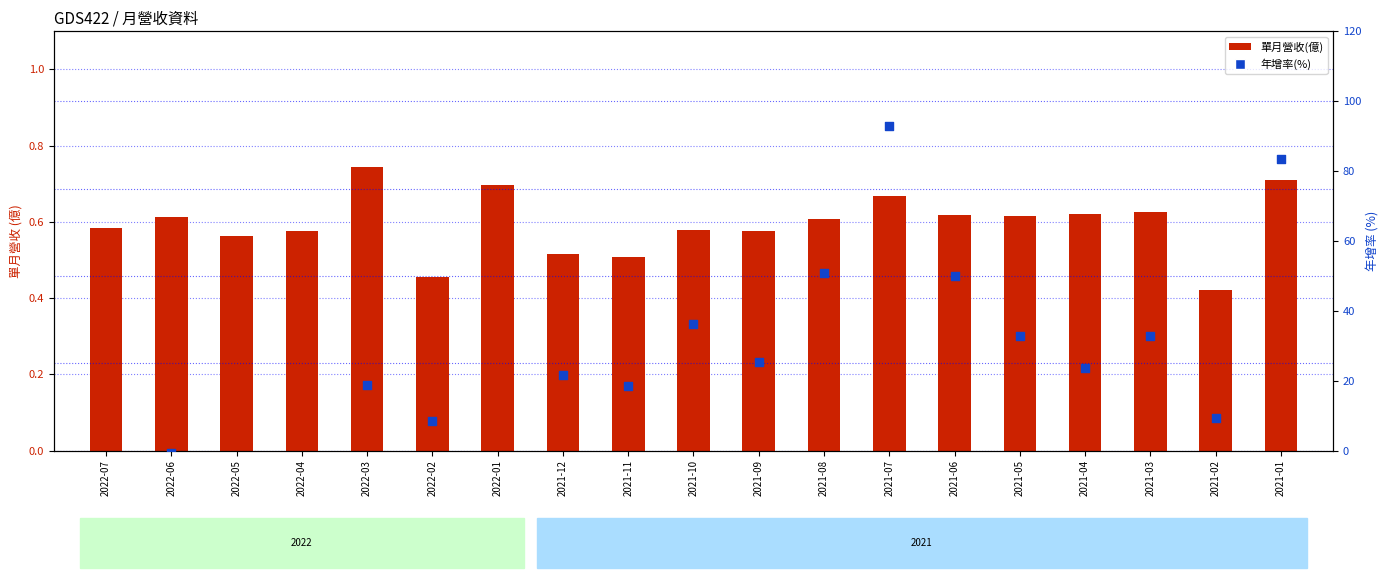

Which series has the largest Y range (max minus min)?

年增率(%)